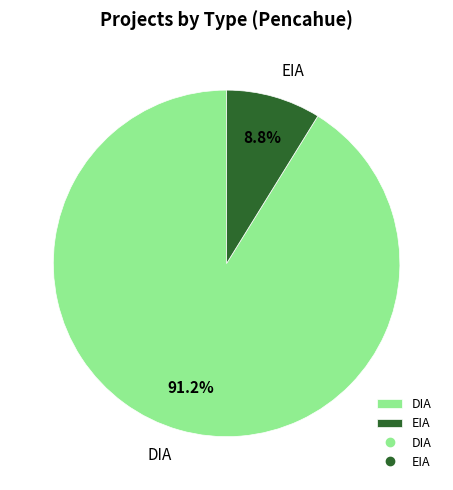

How much of the chart is everything except DIA?

8.8%